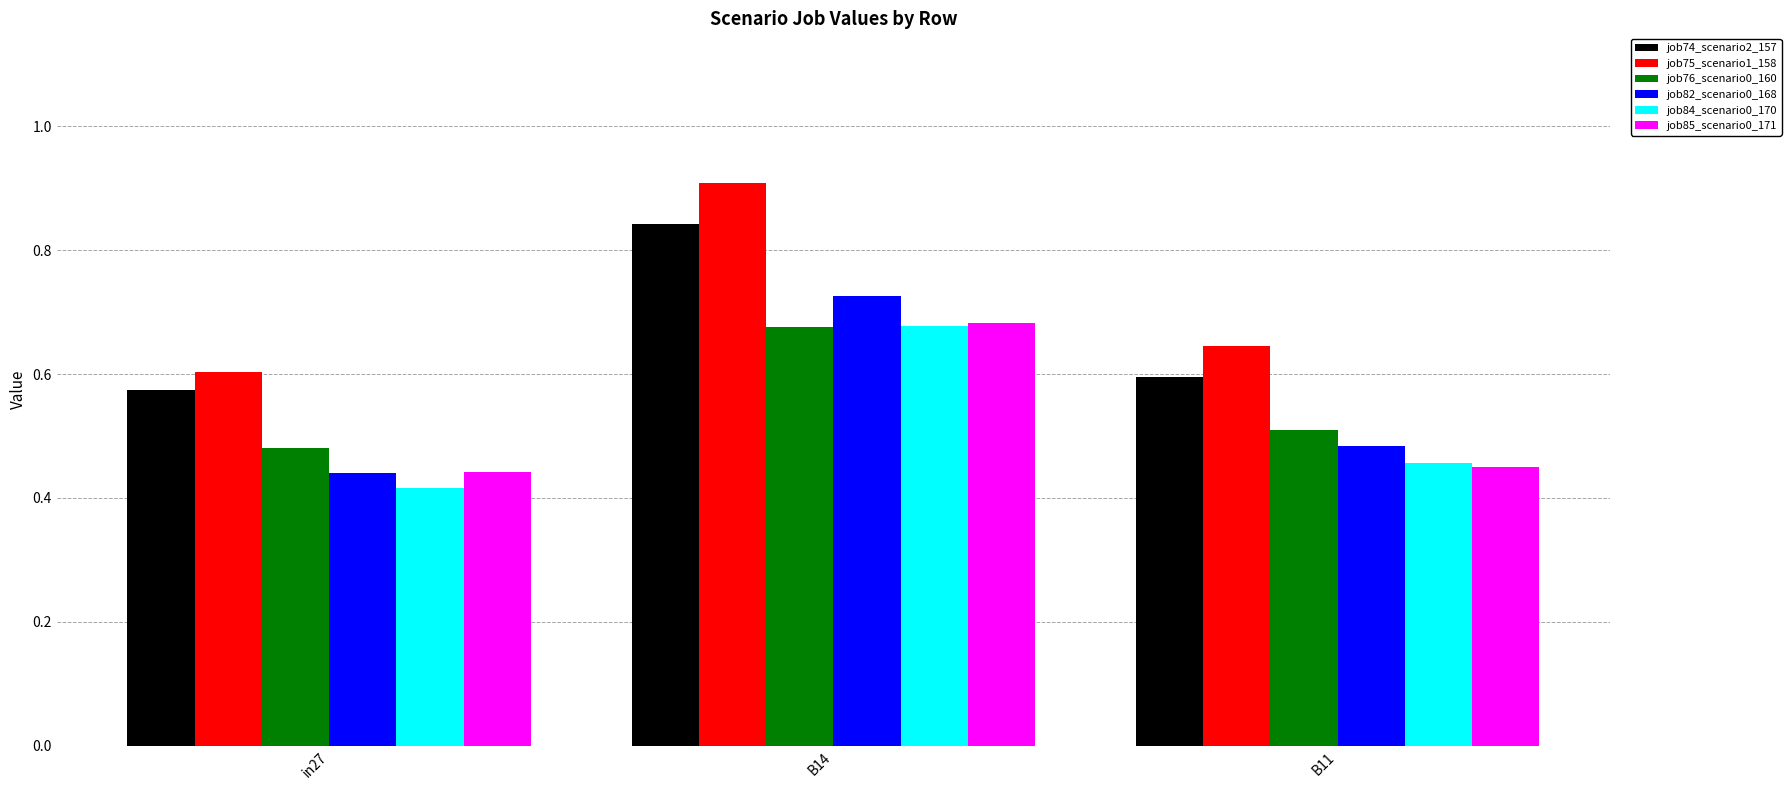

Which category has the lowest value across all series?

in27